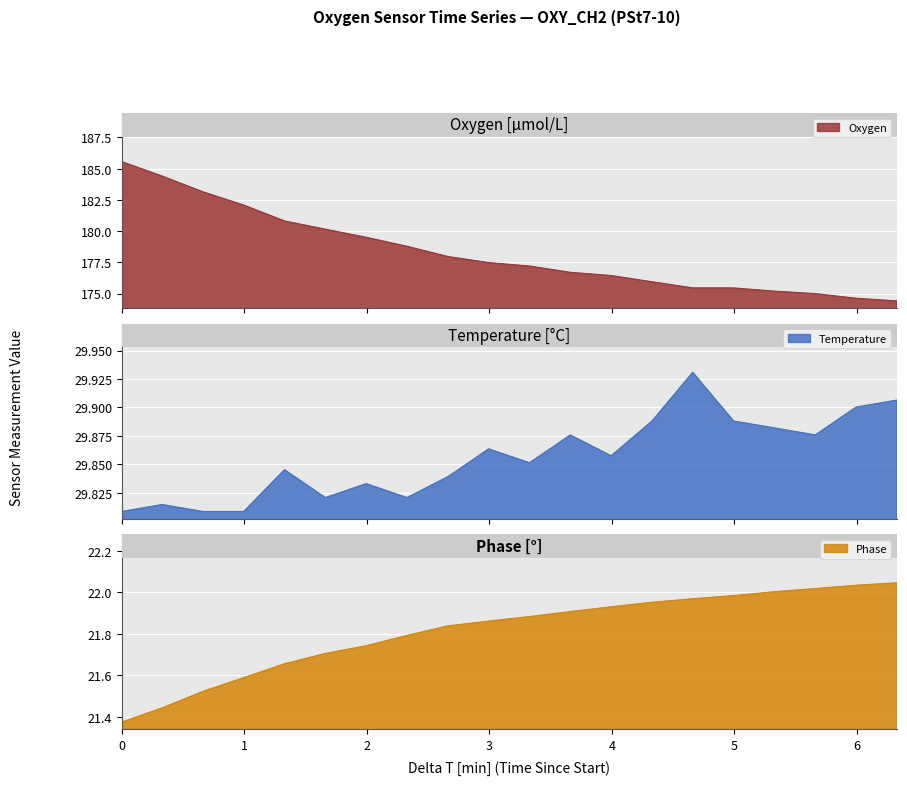

True or false: Oxygen and Temperature intersect in this chart.

False